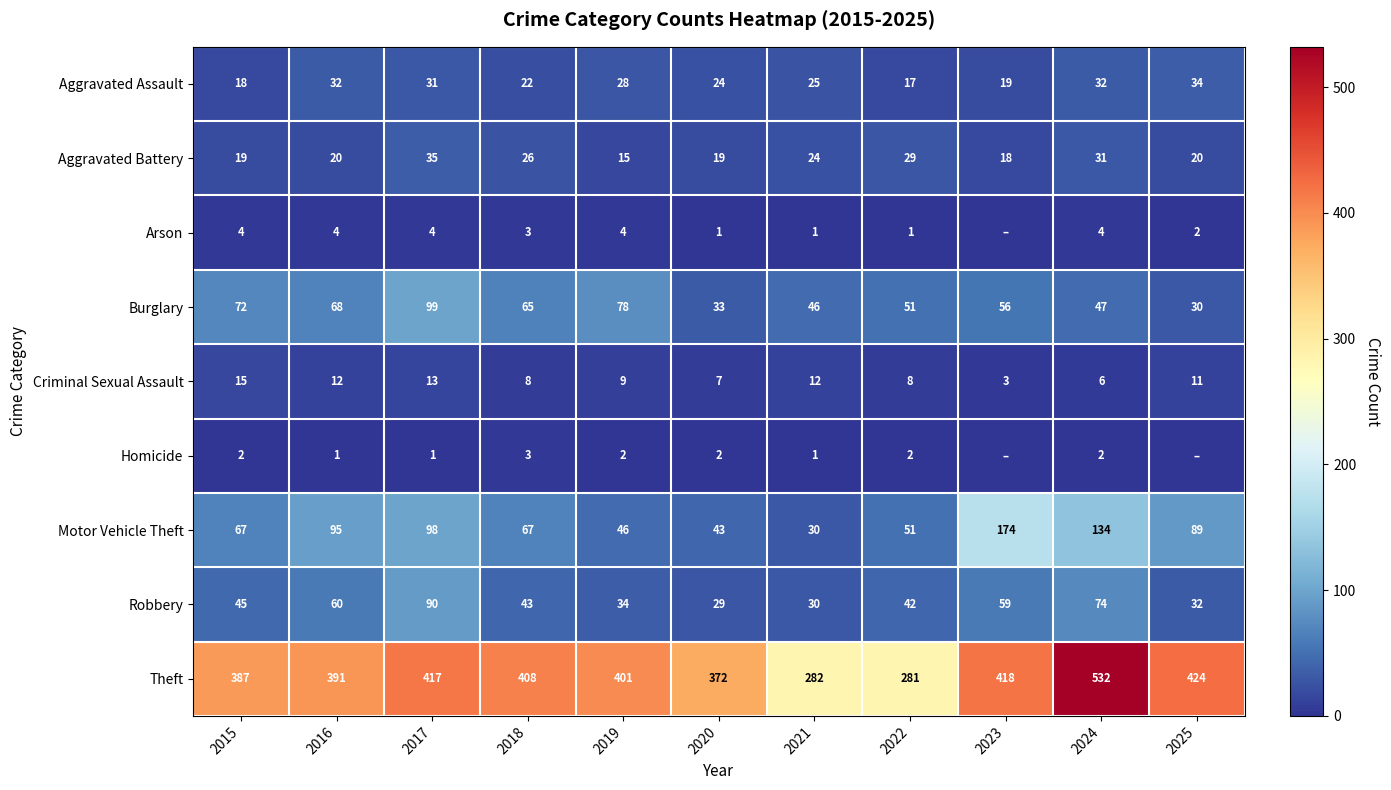

What is the total value across all series at 2018?

645